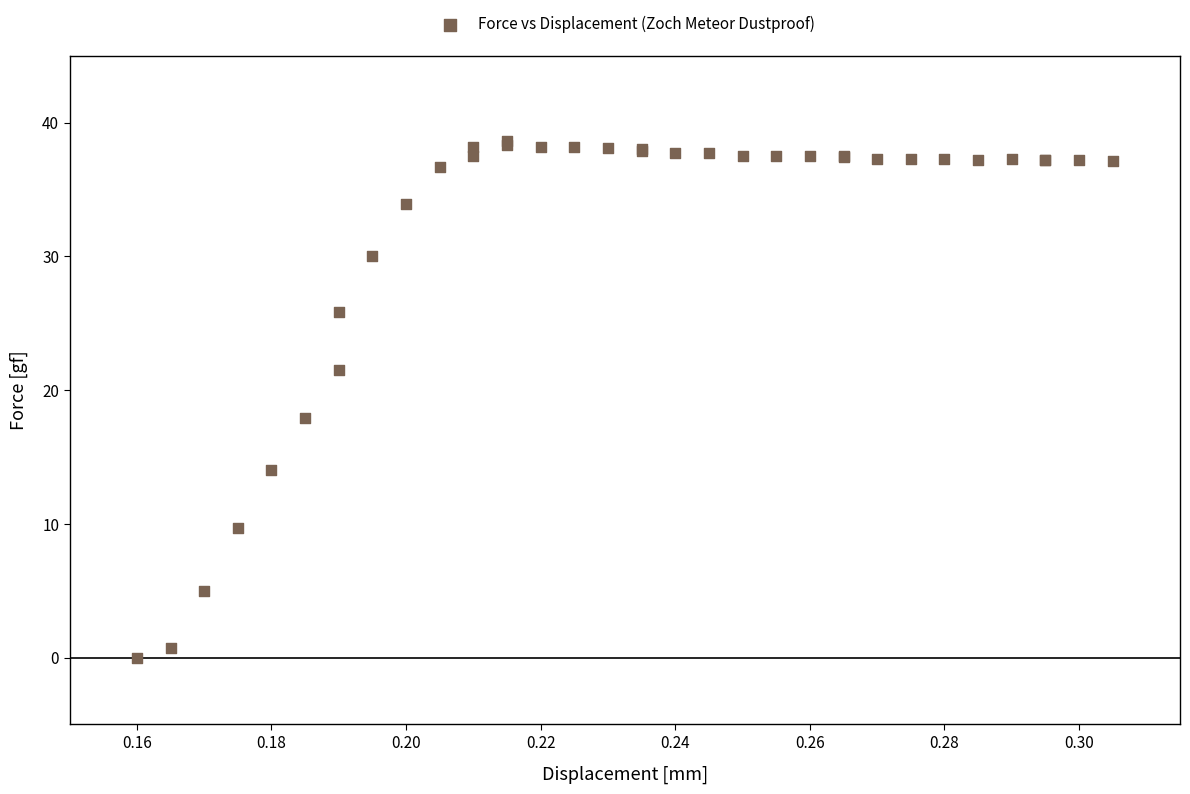

What Y value in the scatter plot is closest to 19?

17.9